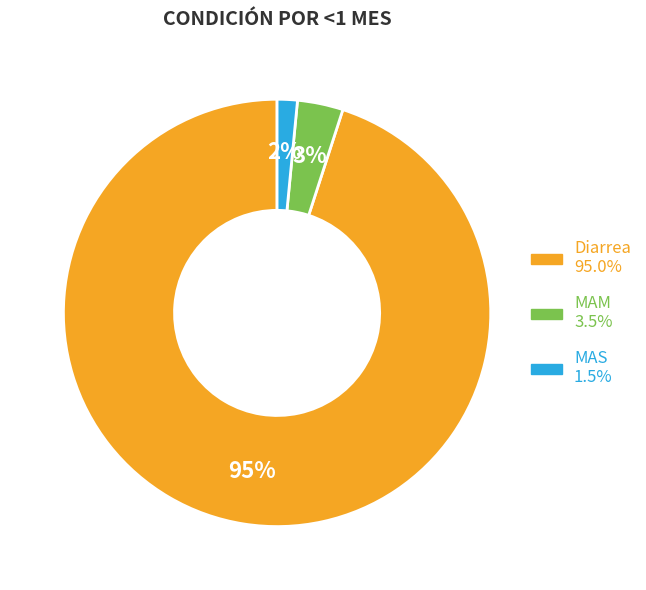

How many segments does this pie chart have?

3